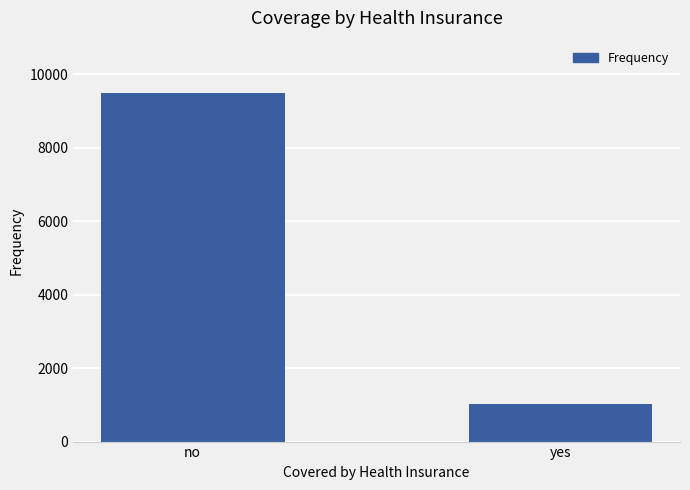

Reading left to right, transcribe all the data shown in this chart.

no=9485	yes=1013